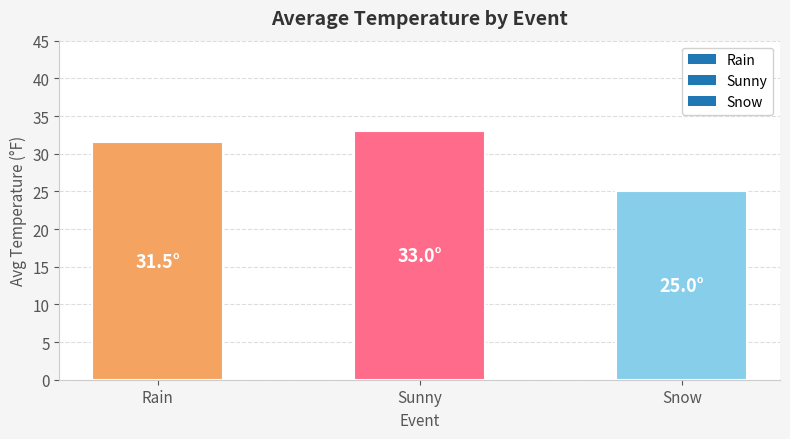

Rank the categories by value from lowest to highest.

Snow, Rain, Sunny